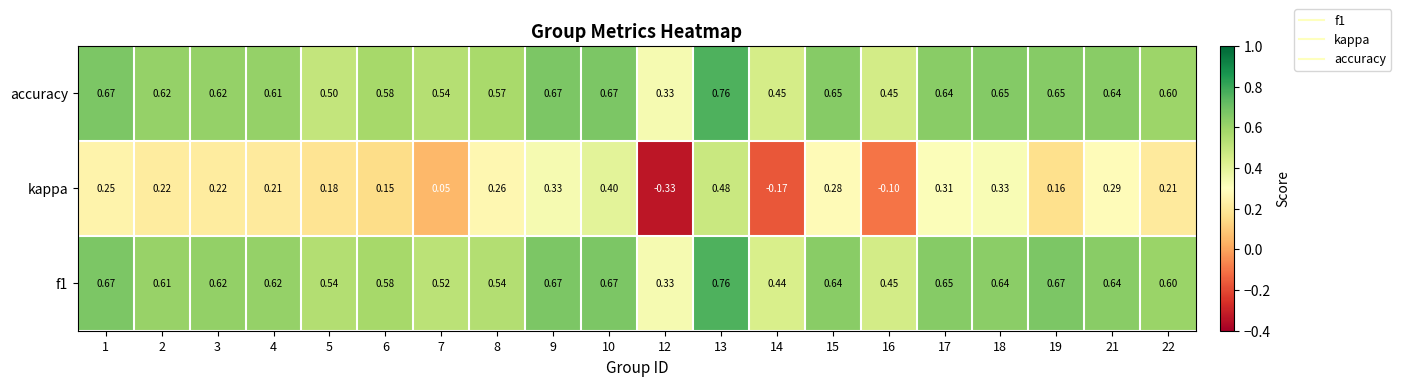

At which category is the sum across all series the highest?

13